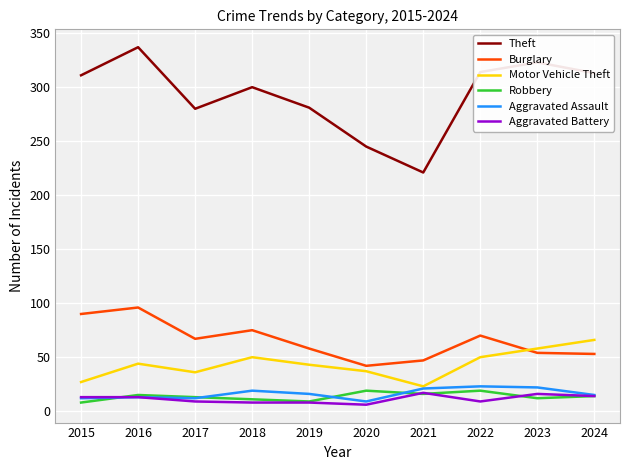

True or false: Aggravated Assault and Burglary intersect in this chart.

False